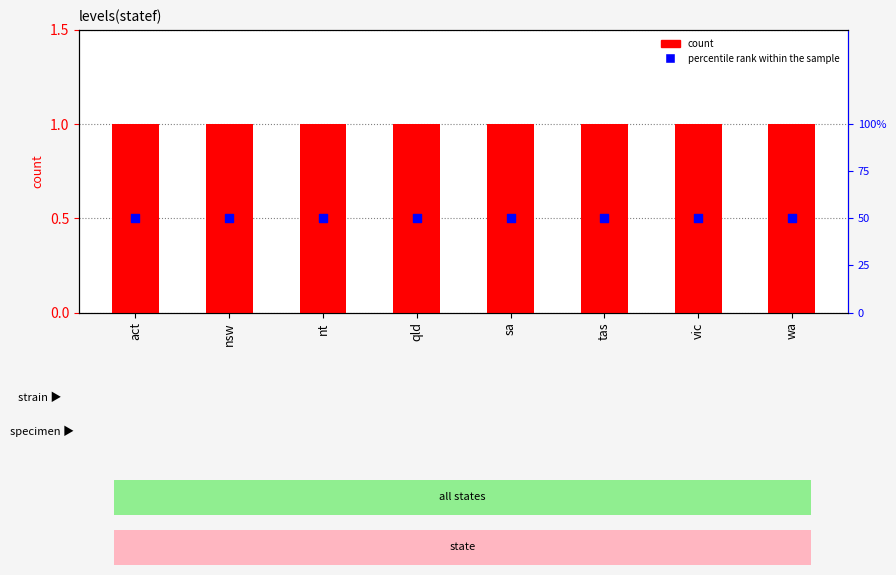

Which series reaches the maximum Y coordinate?

count